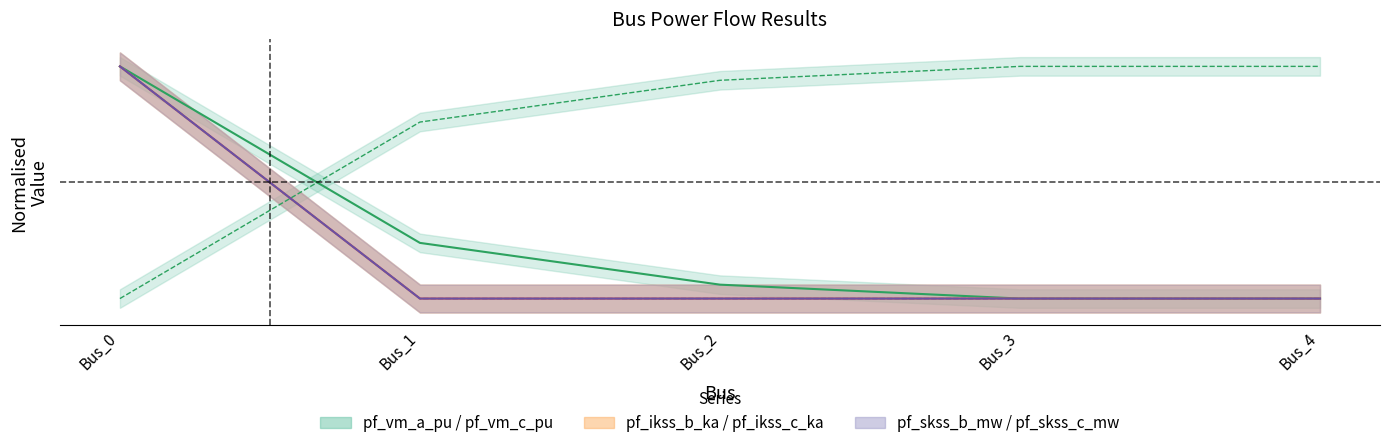

How many values in pf_vm_c_pu are above zero?

4